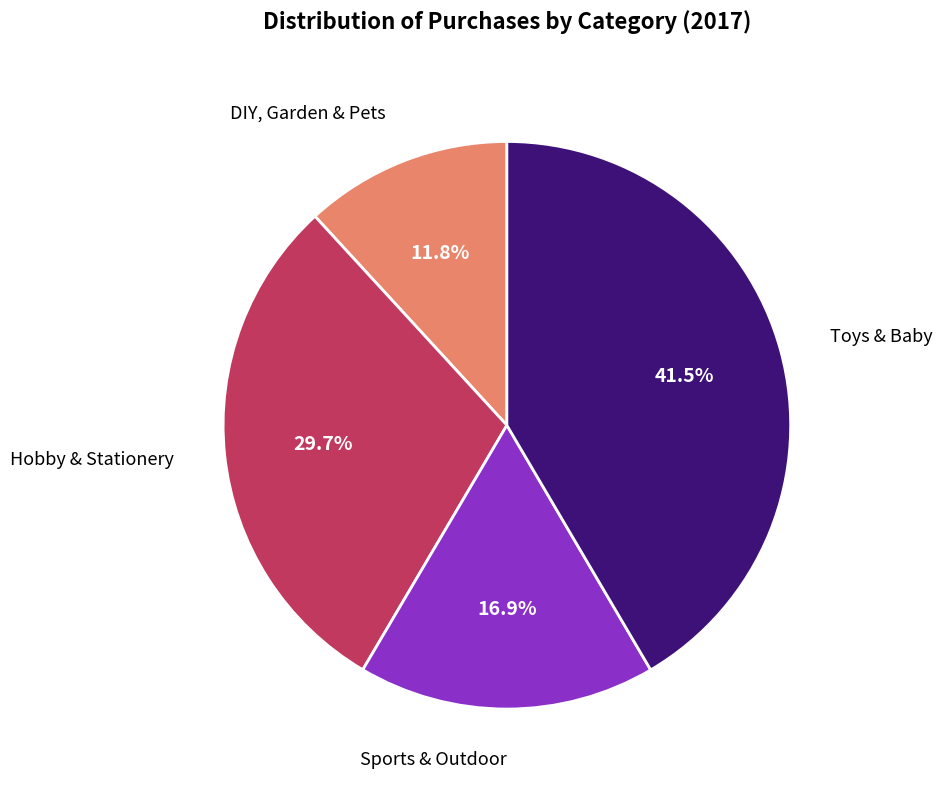

Is there a majority slice in this chart?

No